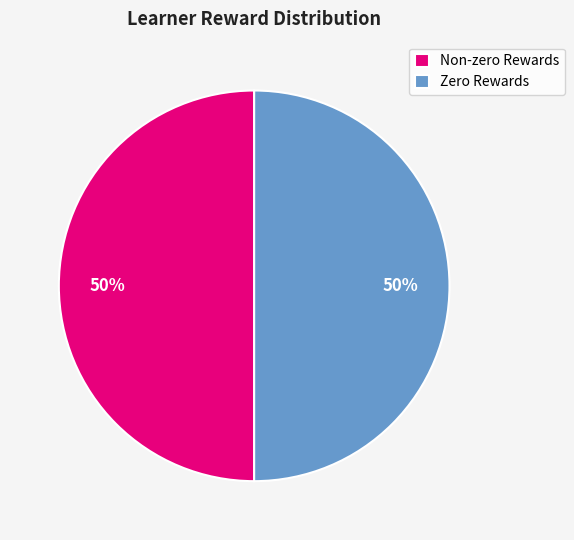

To the nearest percent, what portion does Zero Rewards represent?

50%